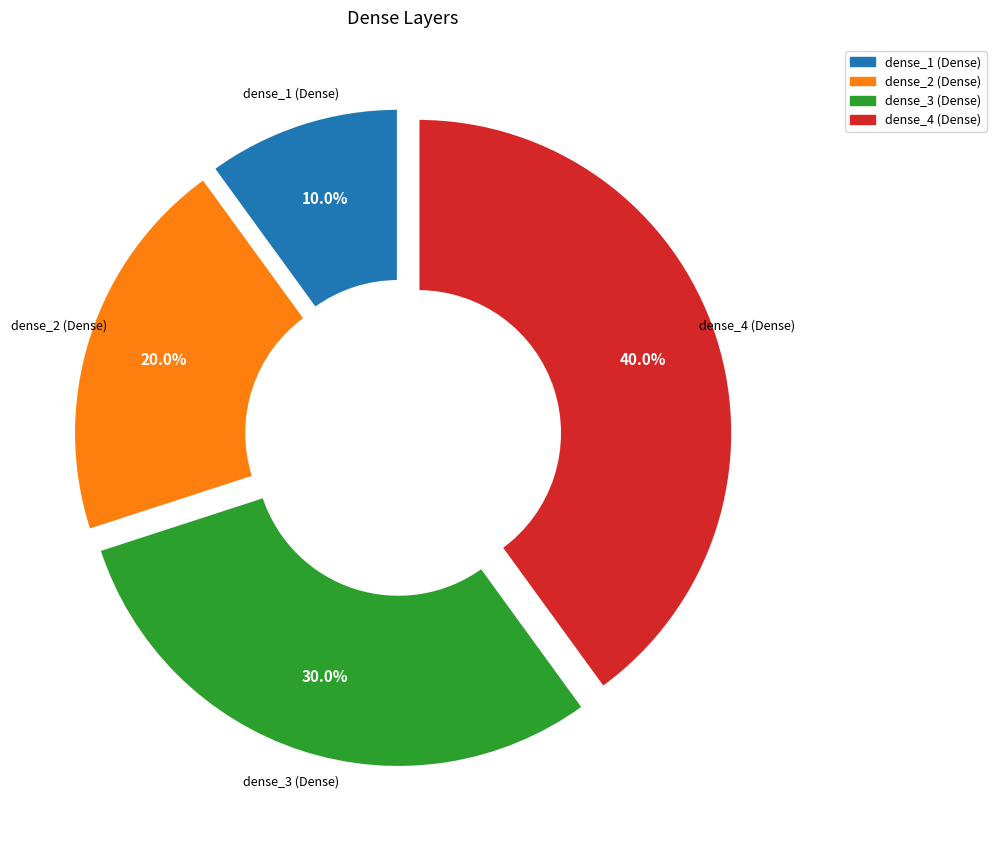

To the nearest percent, what portion does dense_1 (Dense) represent?

10%